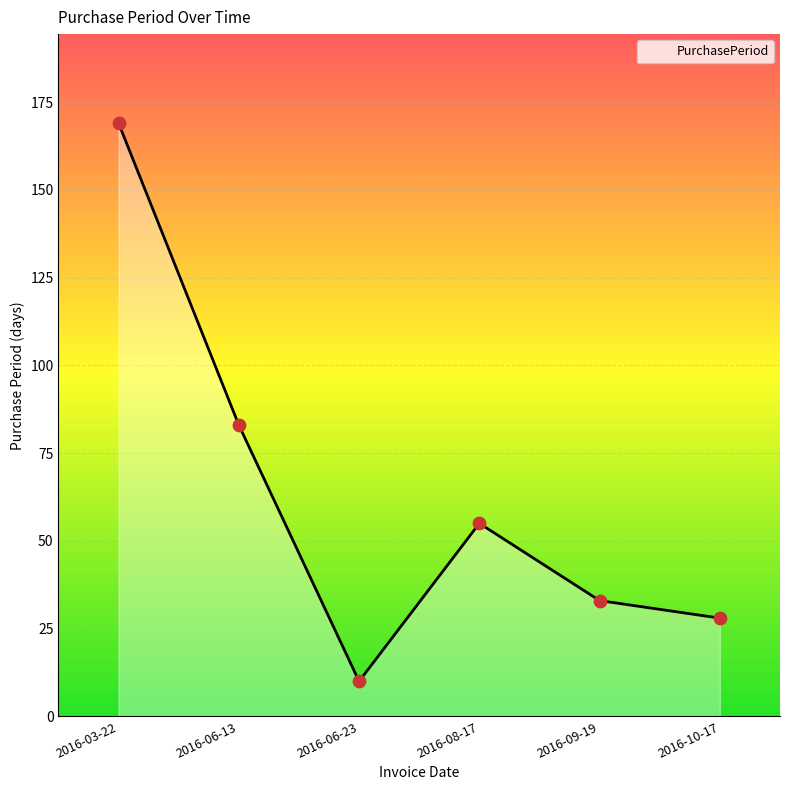

Which has a higher value, 2016-06-23 or 2016-06-13?

2016-06-13